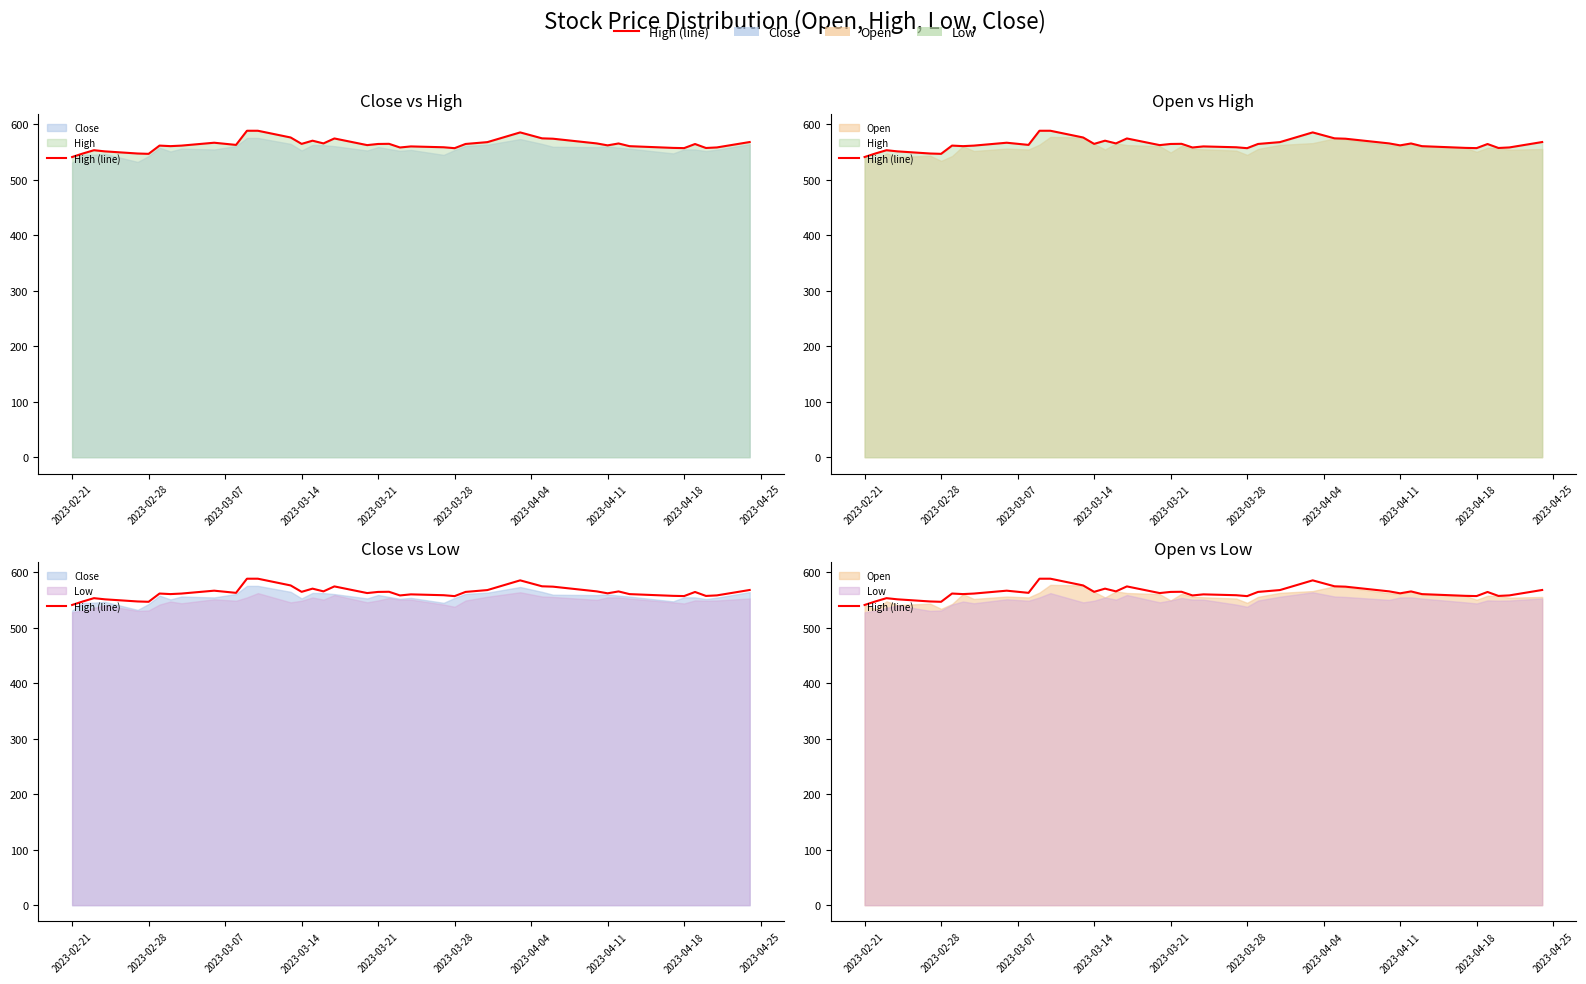

True or false: the data has more than 1 interior local peaks.

True